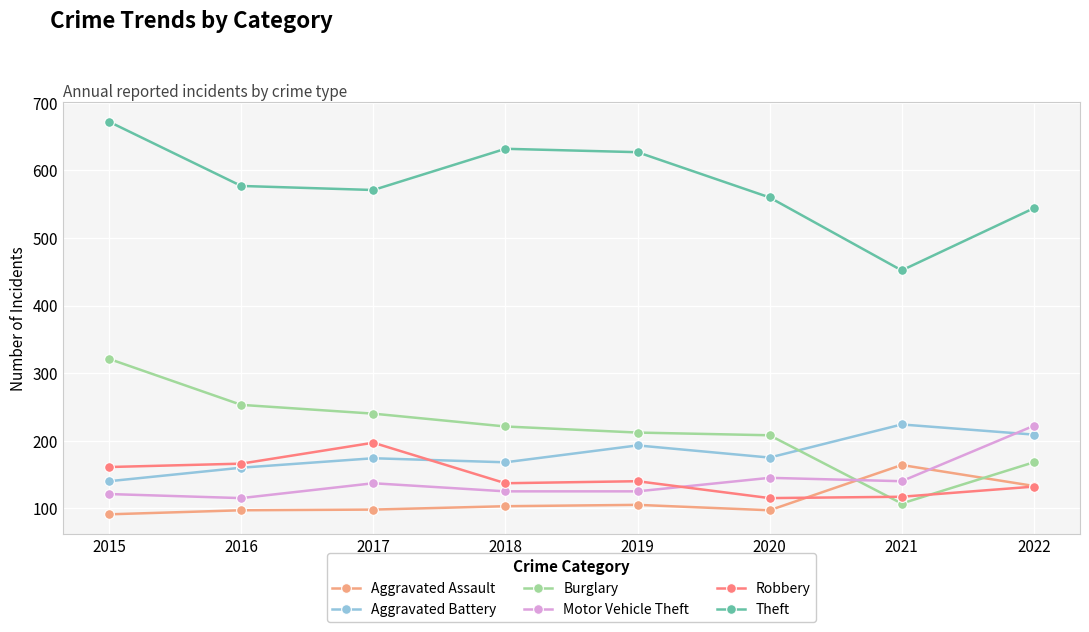

What is the difference between the second highest and second lowest values in the Aggravated Battery series?

49